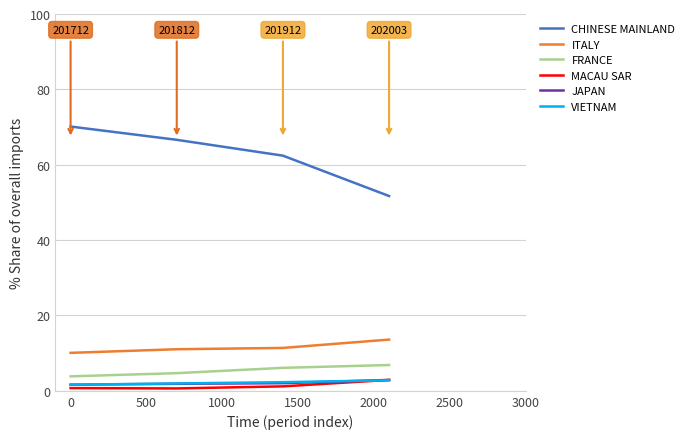

Which series has the largest total across all categories?

CHINESE MAINLAND